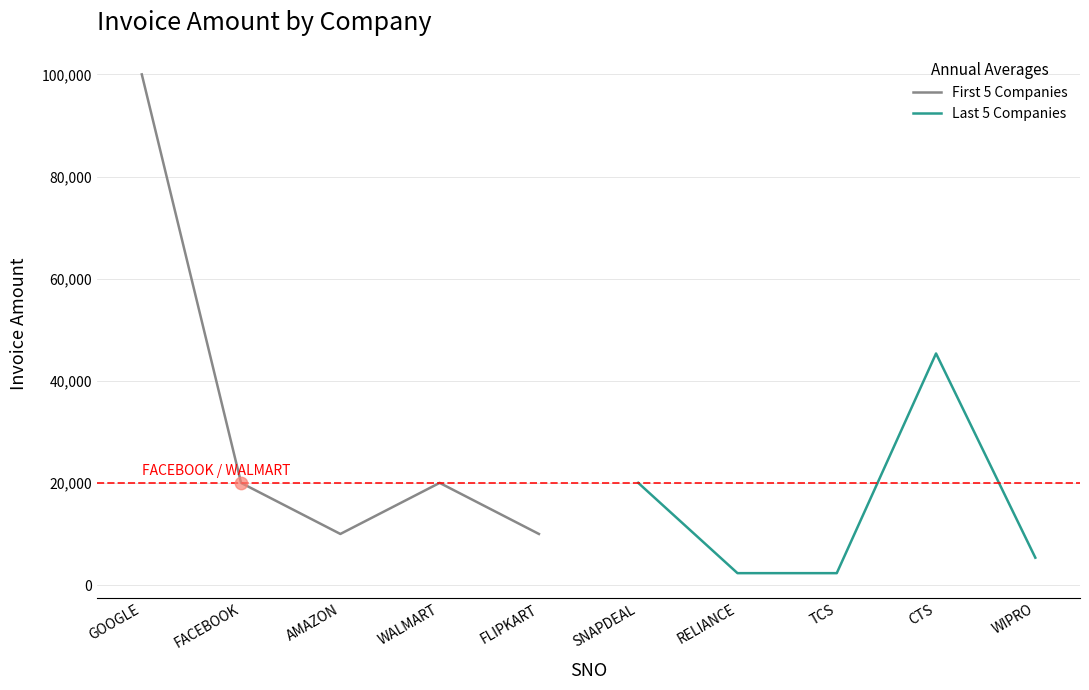

True or false: First 5 Companies has a value of 9618 at WALMART.

False